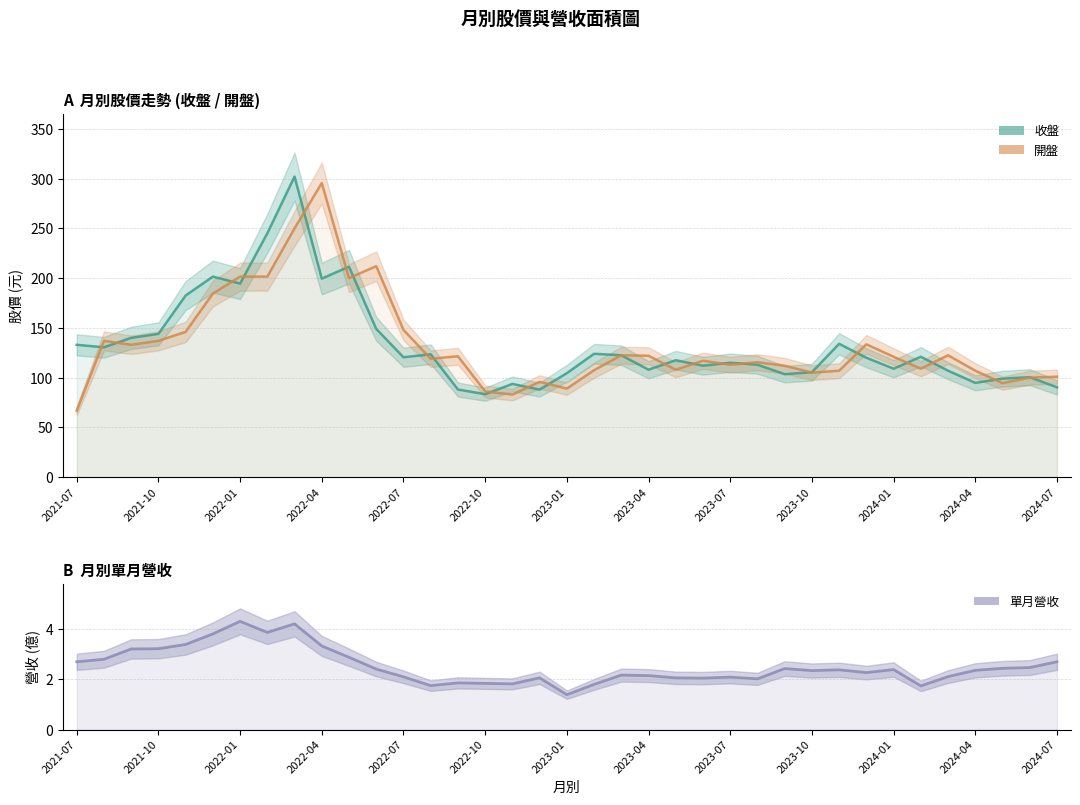

What are all the series names shown in the legend?

收盤, 開盤, 單月營收